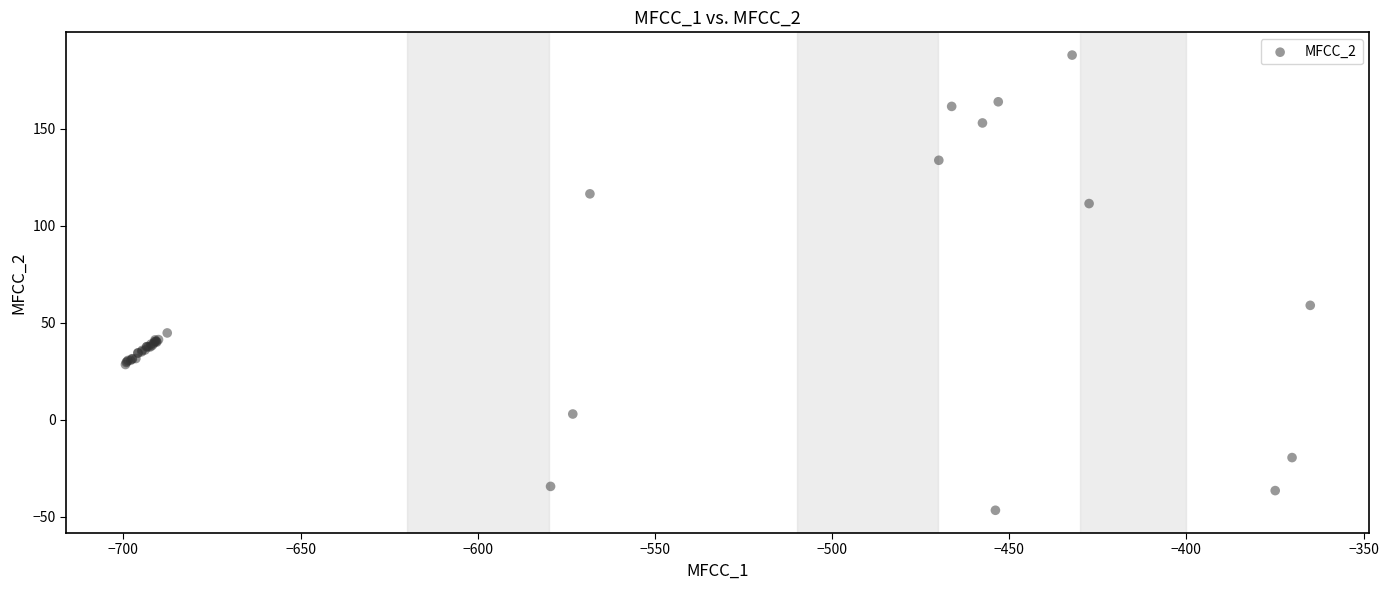

What Y value in the scatter plot is closest to 70?

58.9